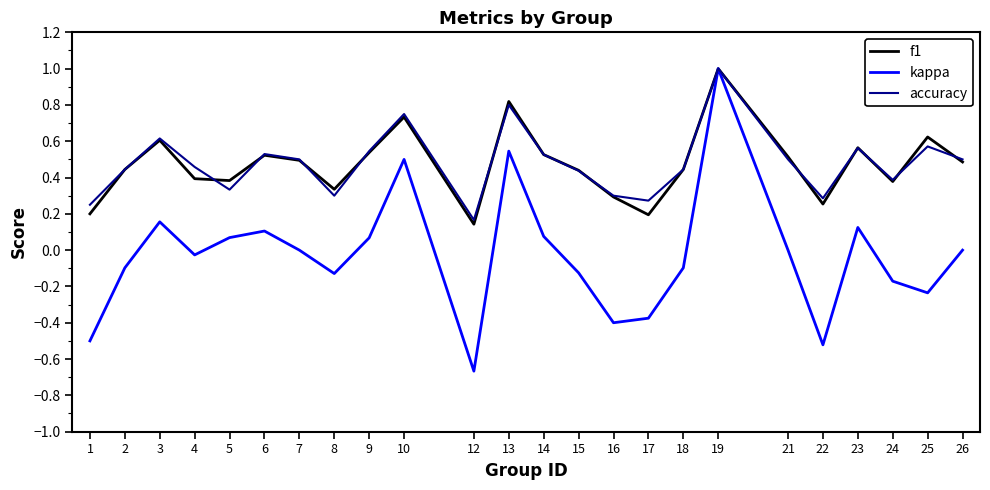

Between 1 and 24, which series saw the biggest shift?

kappa